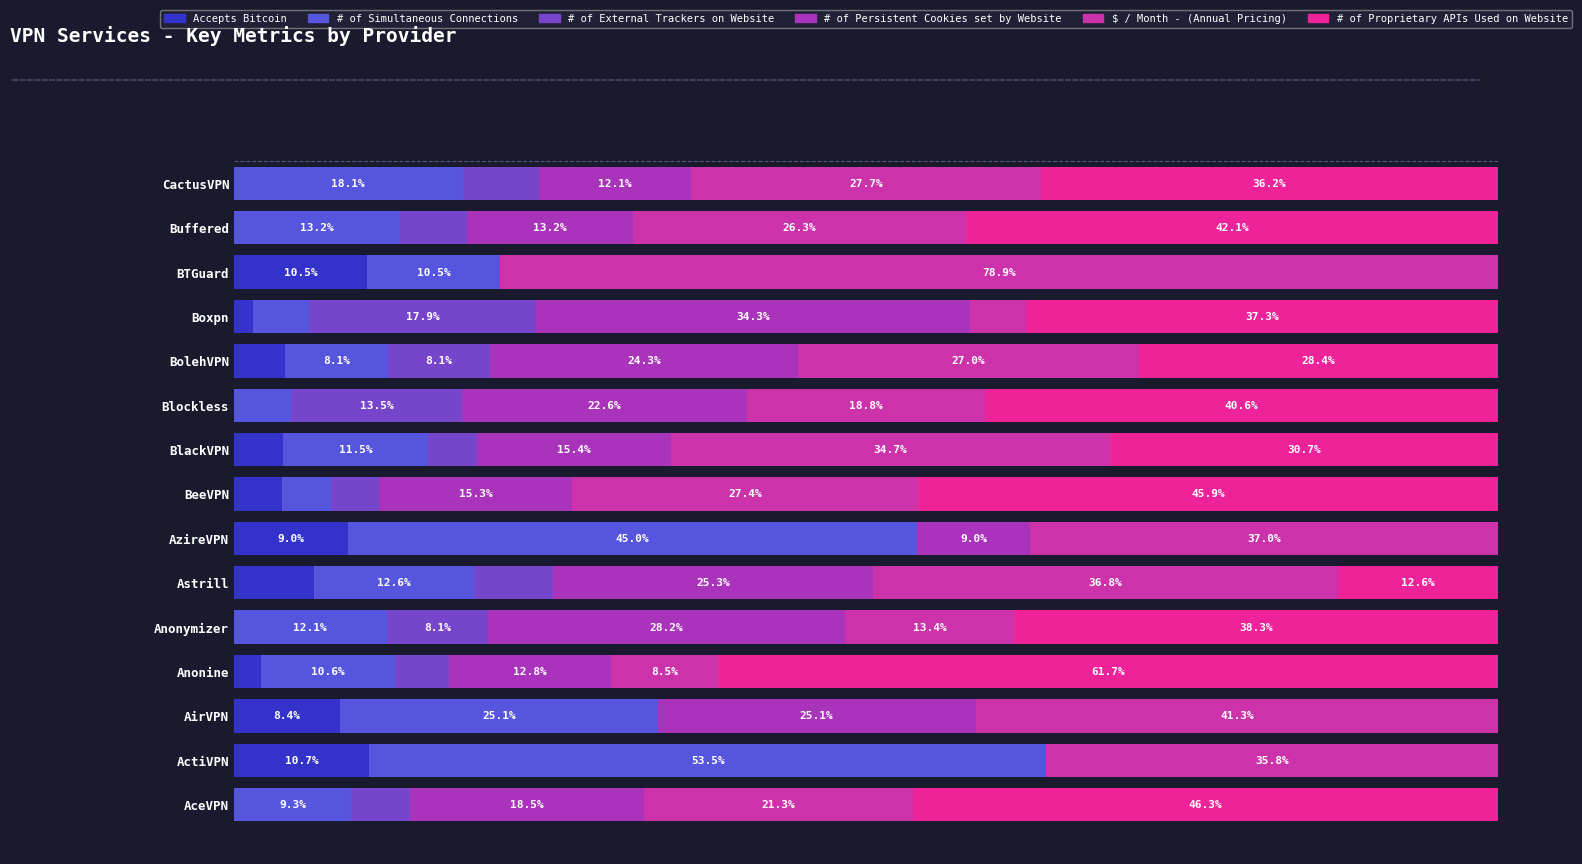

What are all the series names shown in the legend?

Accepts Bitcoin, # of Simultaneous Connections, # of External Trackers on Website, # of Persistent Cookies set by Website, $ / Month - (Annual Pricing), # of Proprietary APIs Used on Website